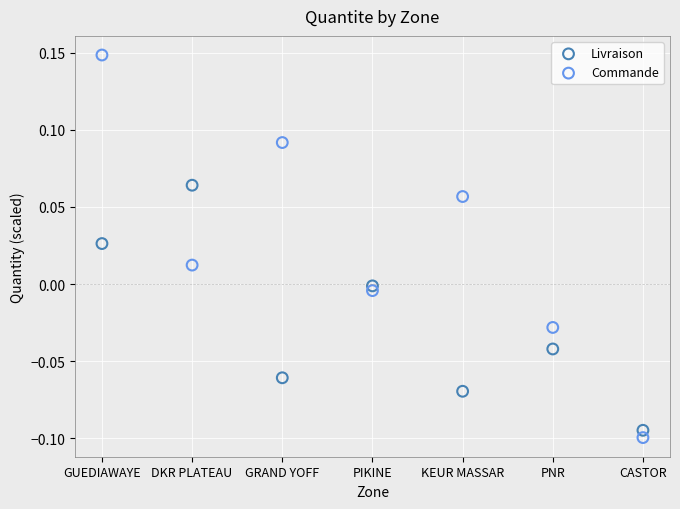

What are all the series names shown in the legend?

Livraison, Commande